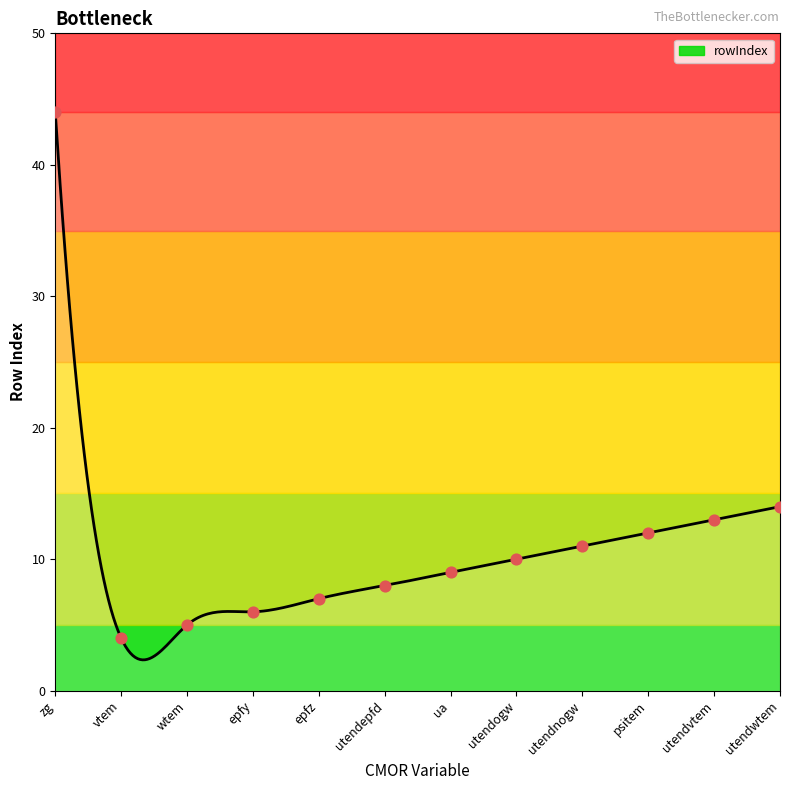

Which has a higher value, utendvtem or utendogw?

utendvtem